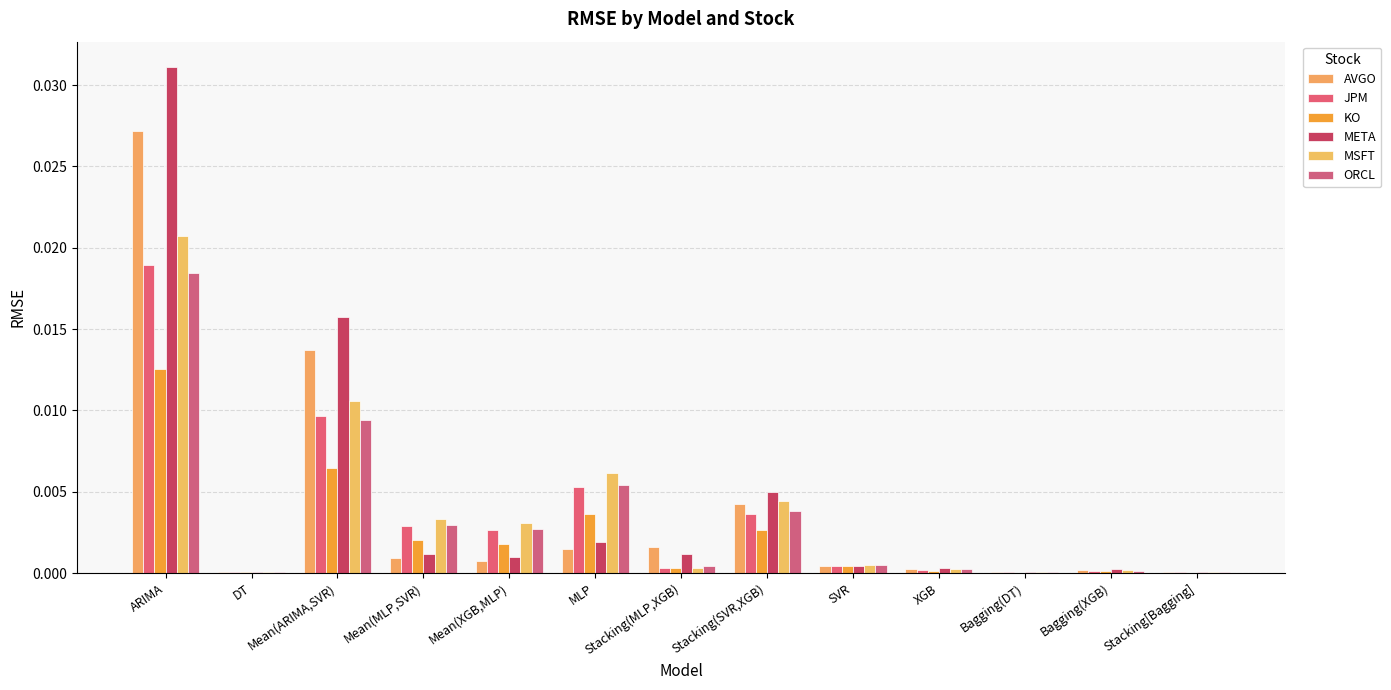

At which category does the chart reach its peak across all series?

ARIMA